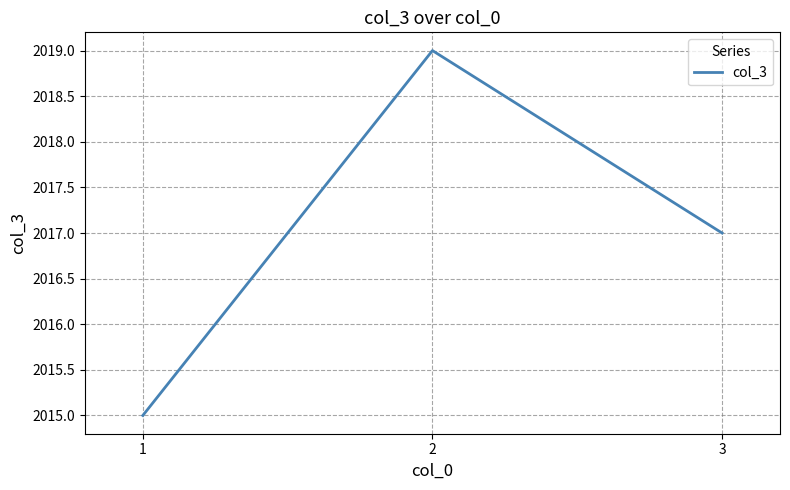

Which has a higher value, 3 or 2?

2